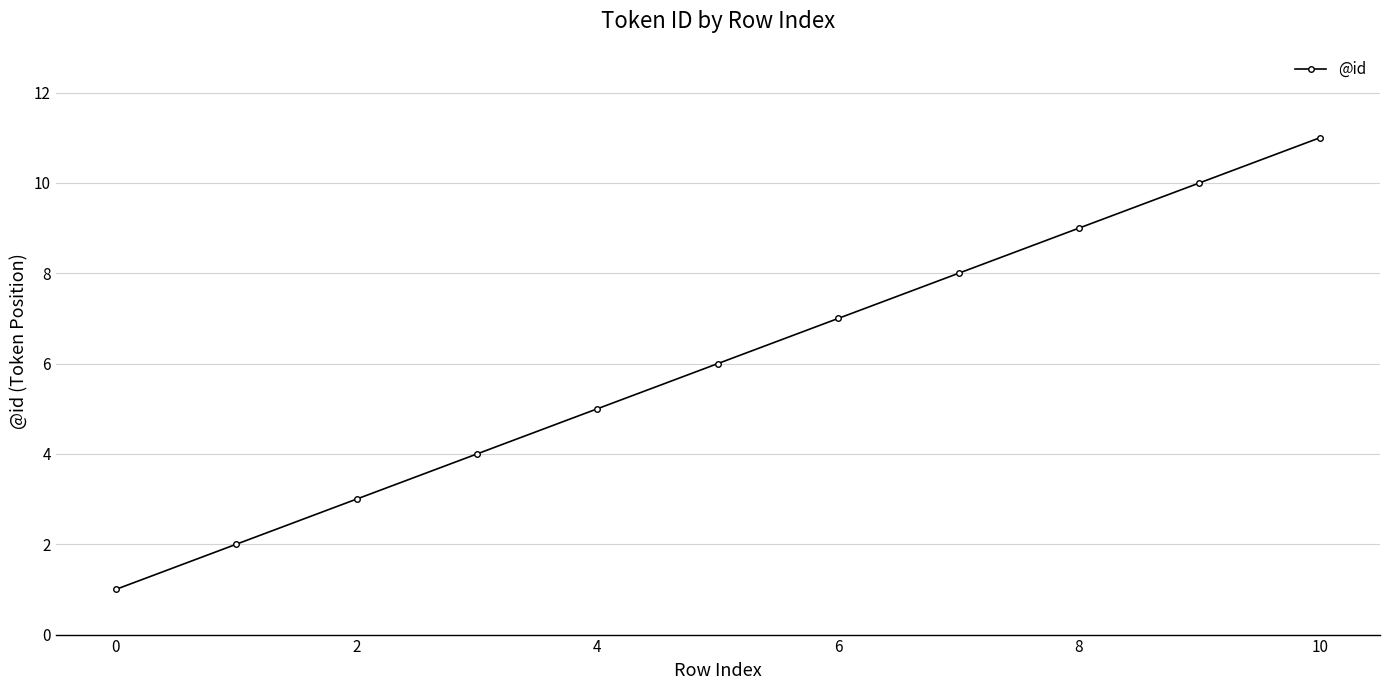

What is the average value?

6